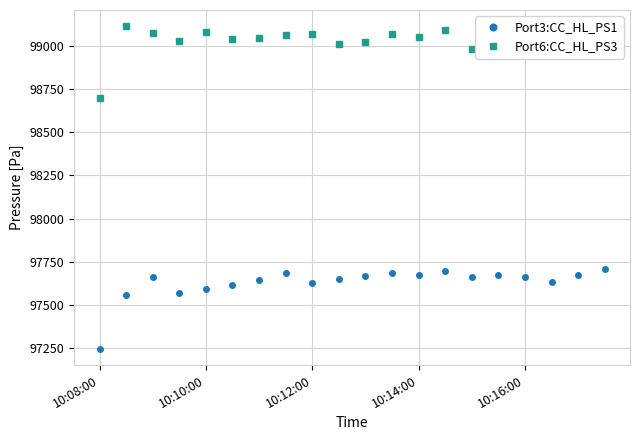

List the series in order of their overall mean, highest first.

Port6:CC_HL_PS3, Port3:CC_HL_PS1